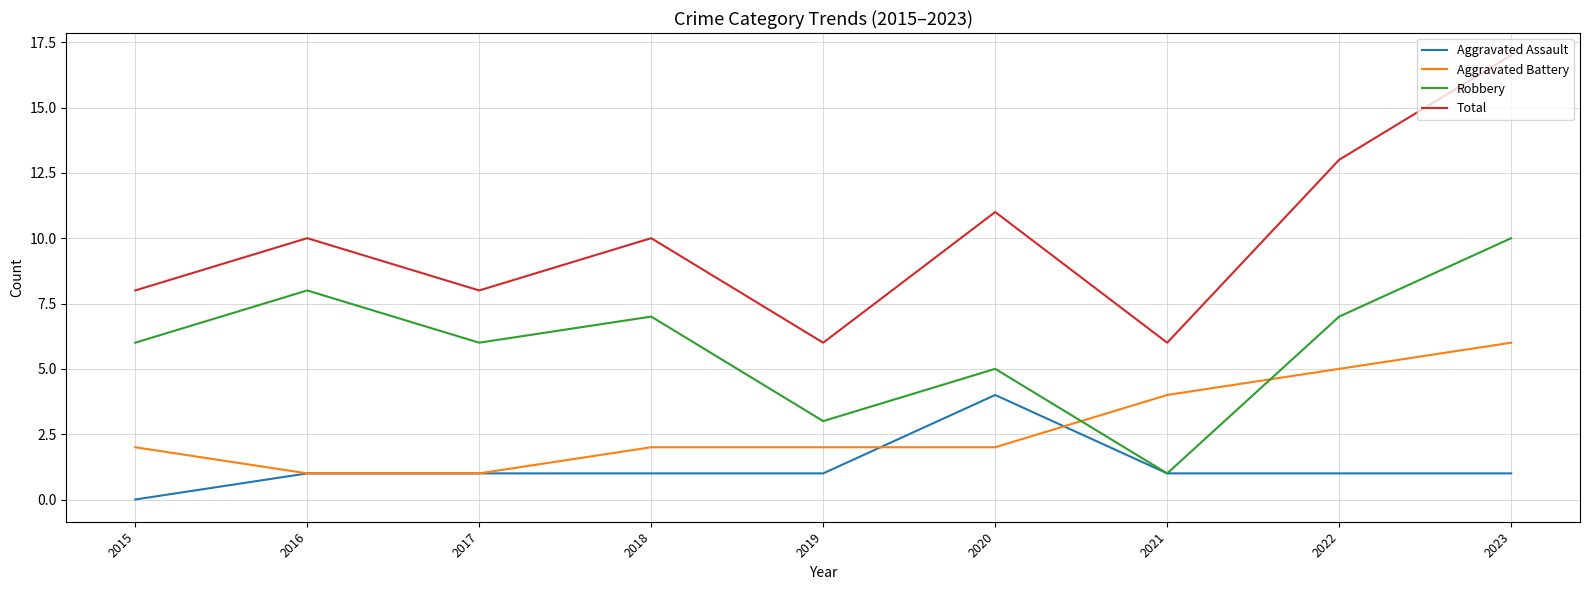

List the series in order of their peak value, highest first.

Total, Robbery, Aggravated Battery, Aggravated Assault